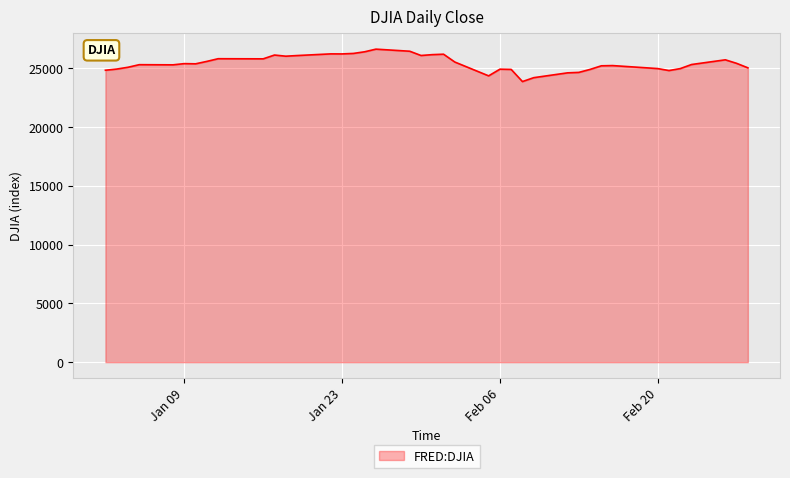

What is the maximum value shown in the chart?

26616.7